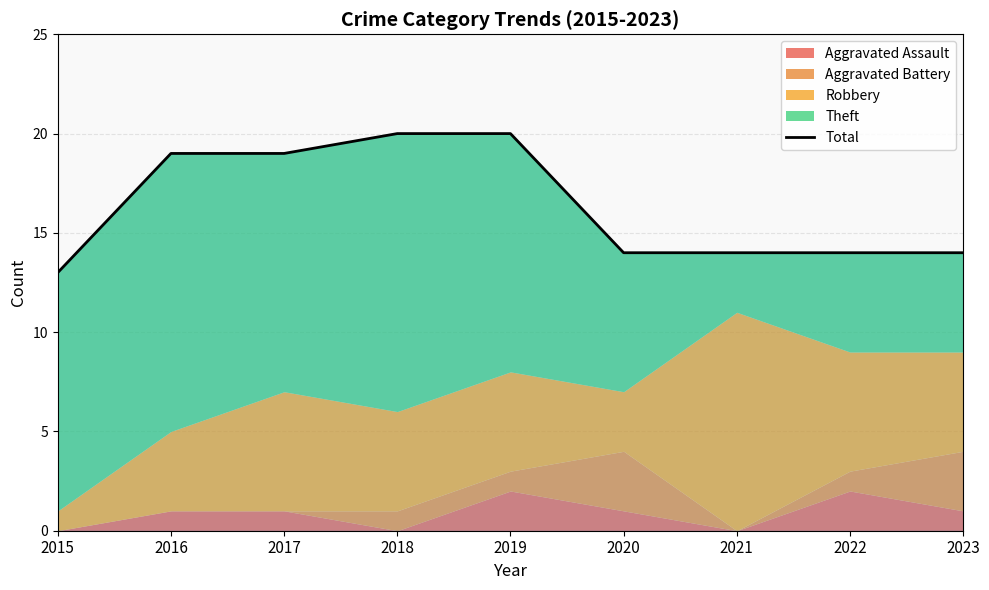

Reading right to left, what are all the values shown in this chart?

14	14	14	14	20	20	19	19	13